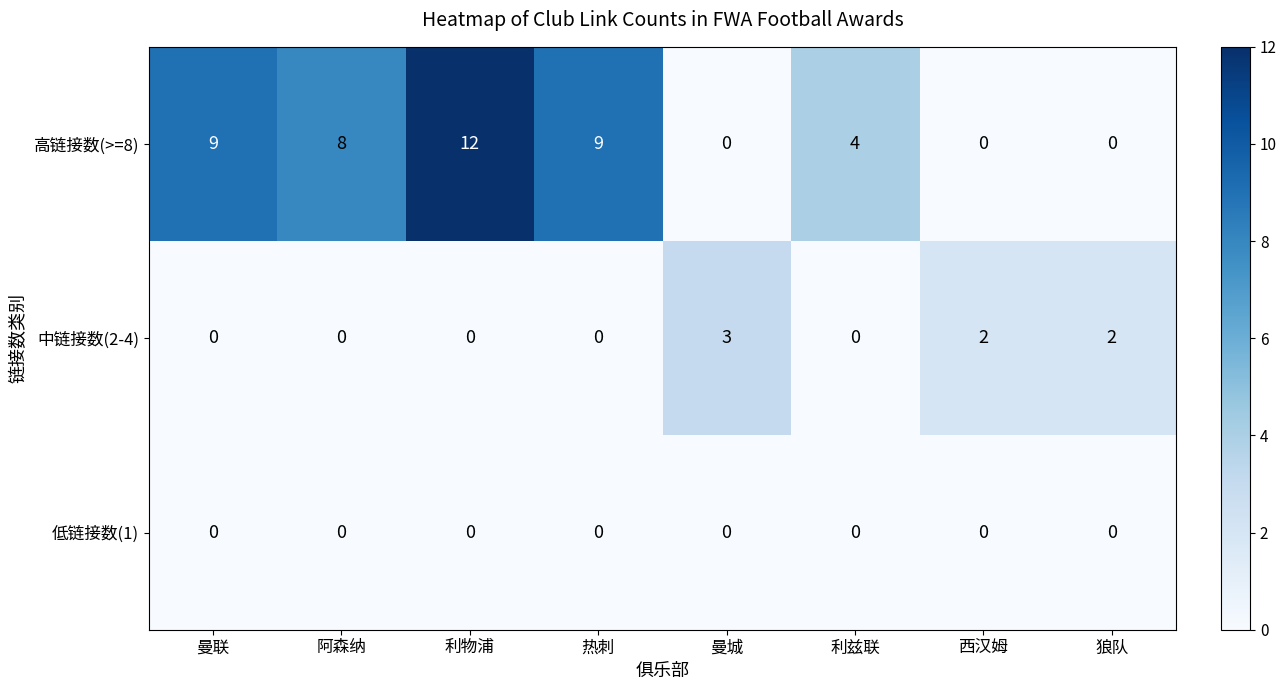

Is it true that 高链接数(>=8) equals 6 at 曼联?

False